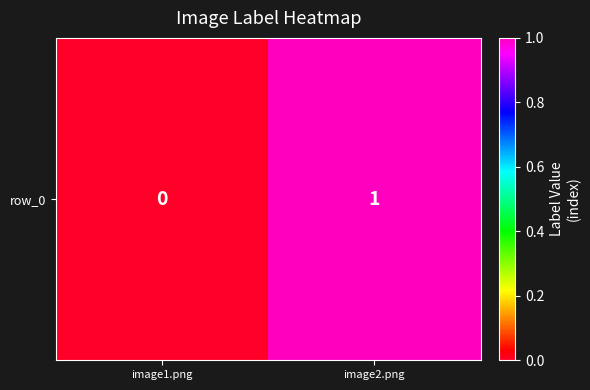

What is the sum of all values?

1